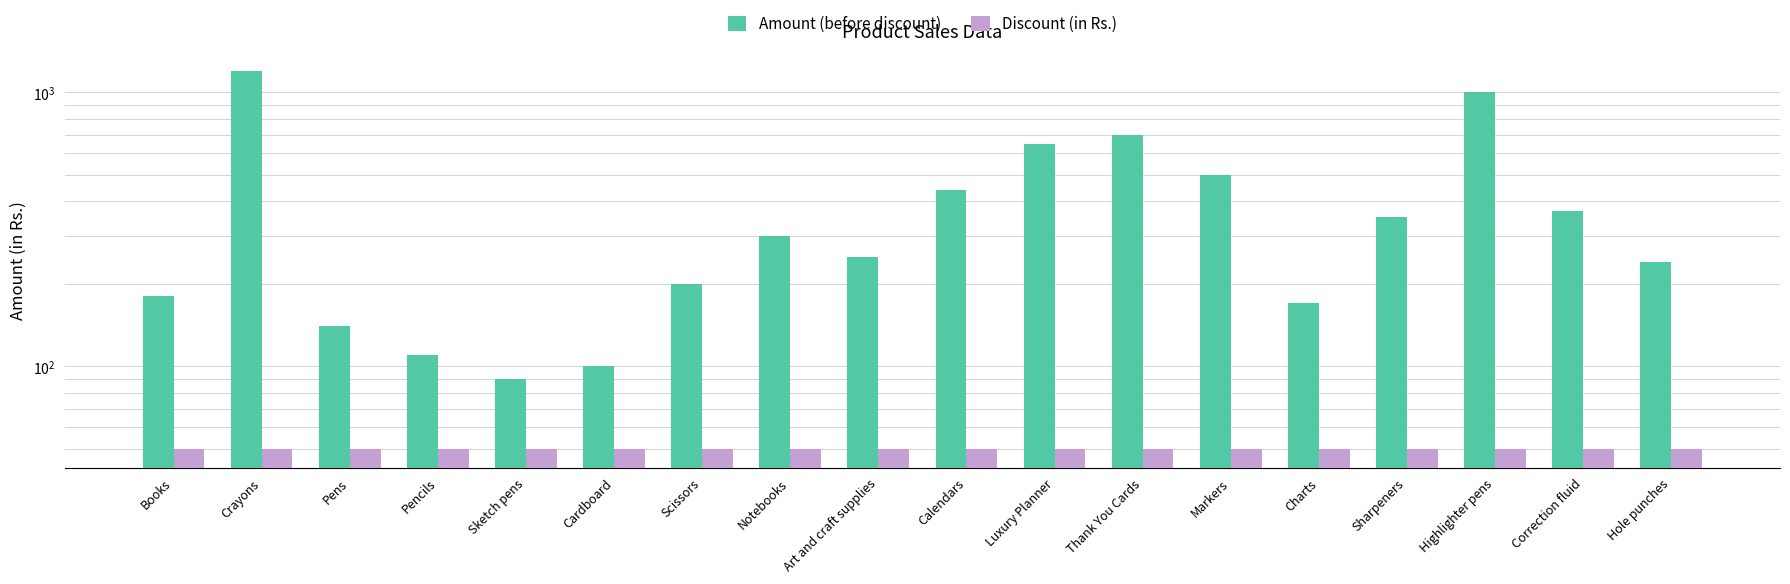

What is the label of the 3rd bar from the right?

Highlighter pens